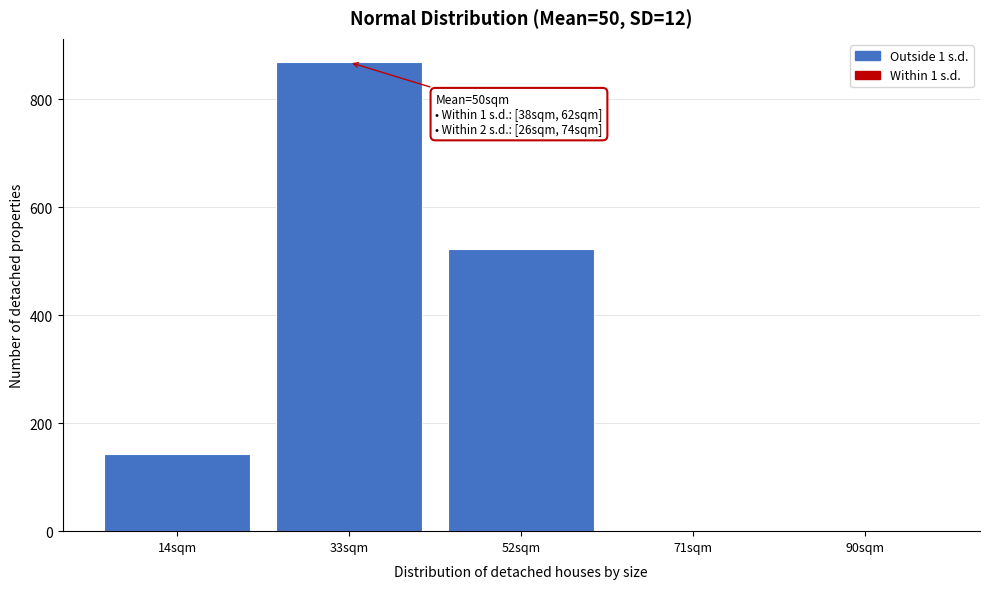

At which category does the chart reach its peak across all series?

33sqm